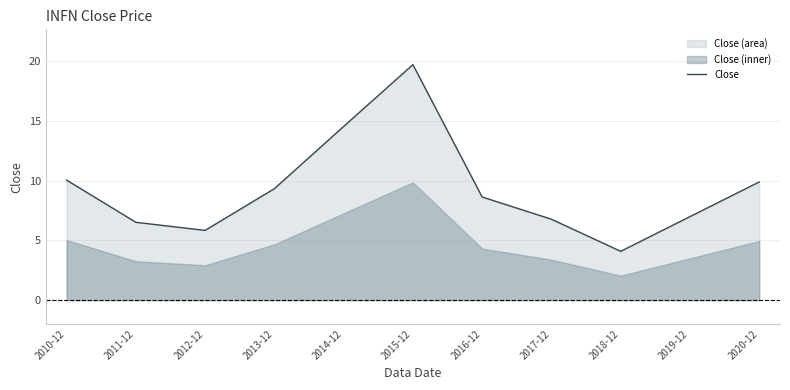

What is the change in value from 2015-12 to 2019-12?

-12.7